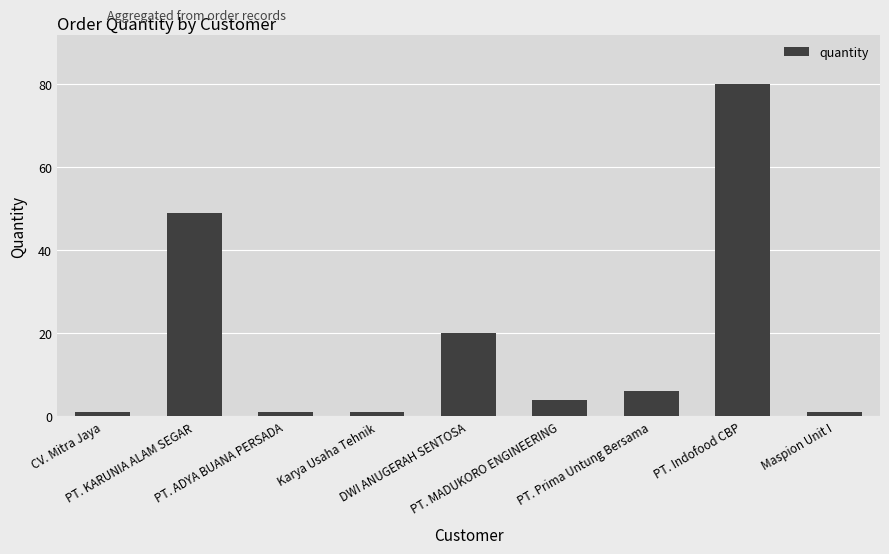

What is the change in value from DWI ANUGERAH SENTOSA to PT. MADUKORO ENGINEERING?

-16